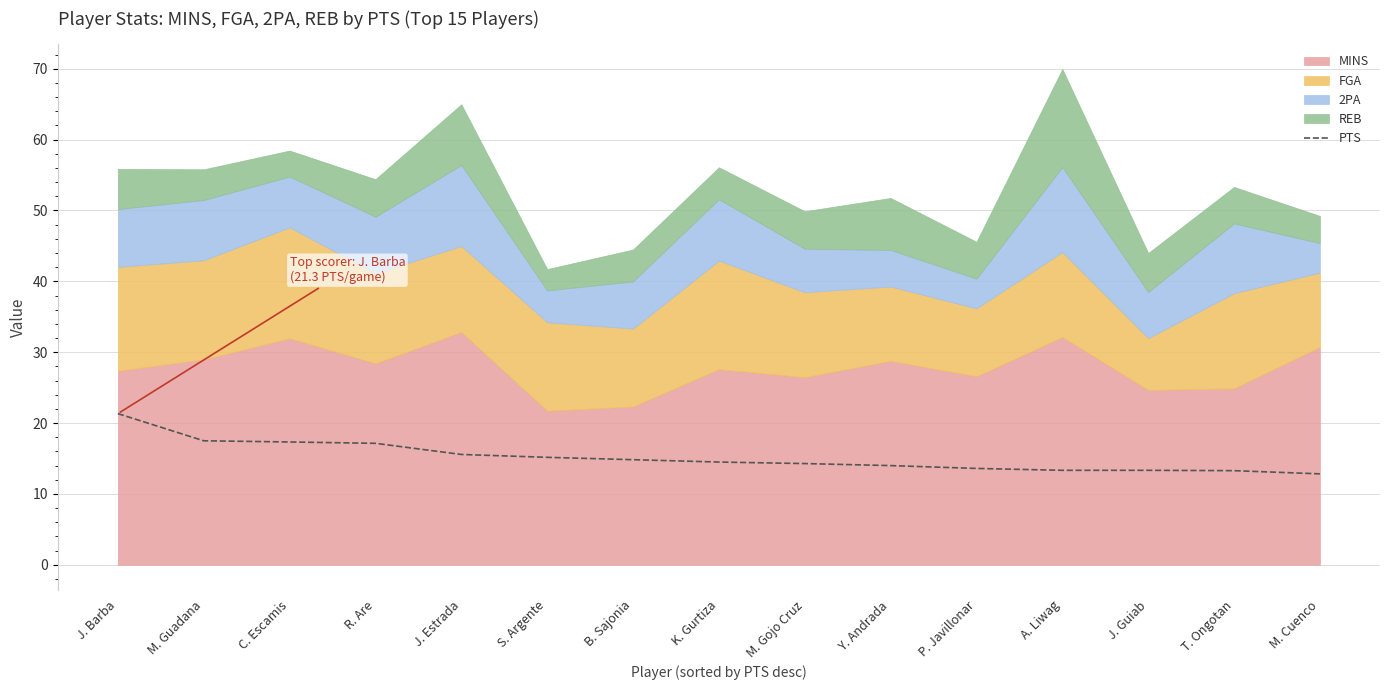

What is the approximate value of PTS at S. Argente?

15.2